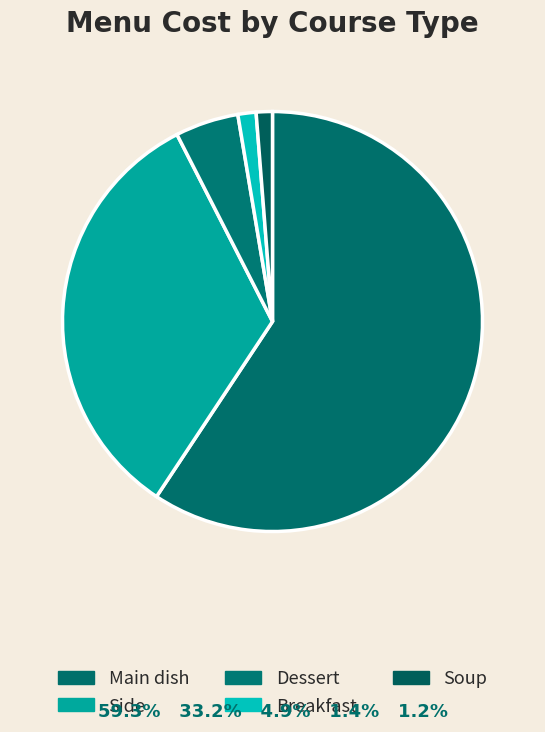

Which has a higher value, Breakfast or Soup?

Breakfast